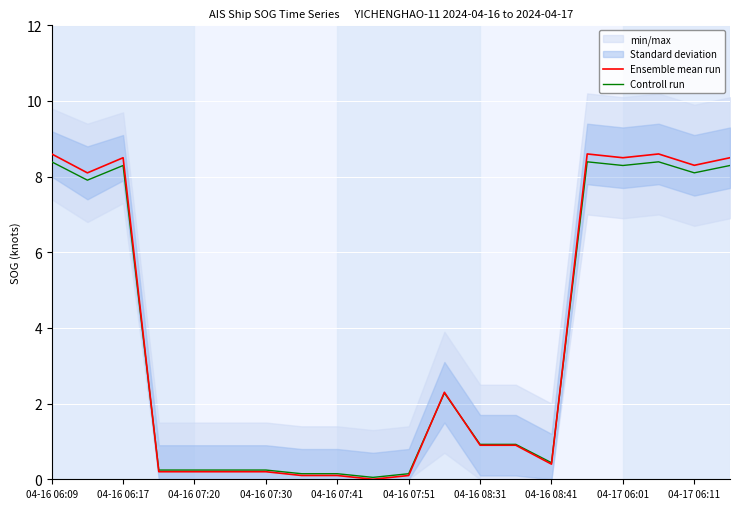

How many interior local peaks does the Controll run series have?

4